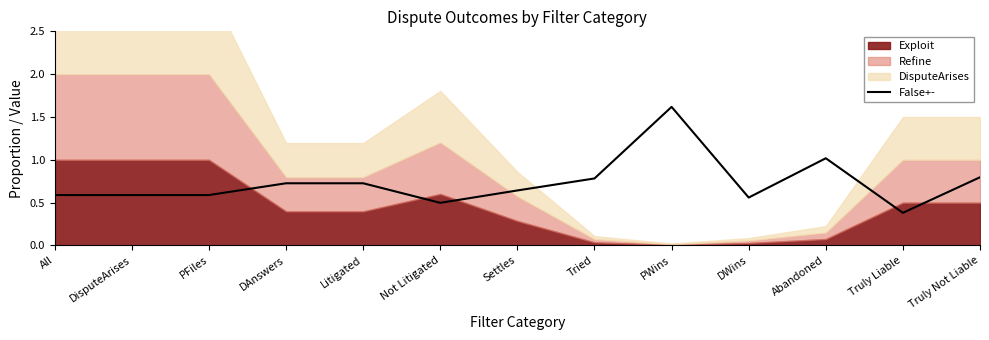

List the labels in order of value, smallest first.

Truly Liable, Not Litigated, DWins, All, DisputeArises, PFiles, Settles, DAnswers, Litigated, Tried, Truly Not Liable, Abandoned, PWins